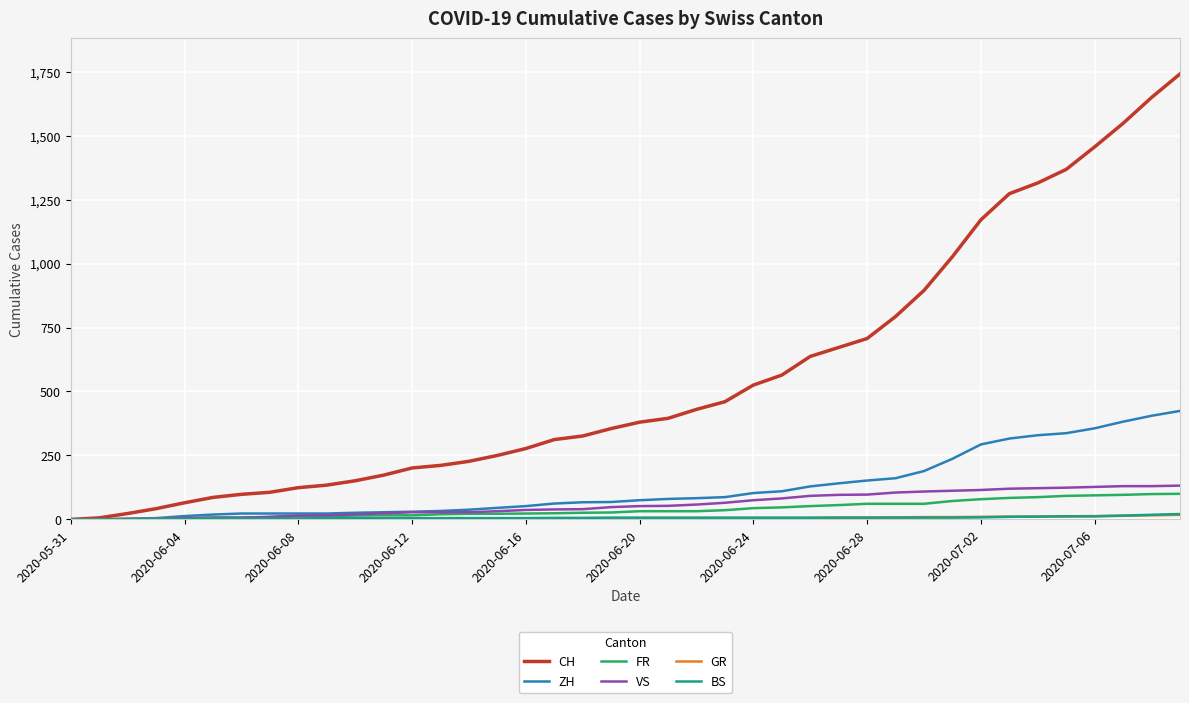

Which series has the largest total across all categories?

CH